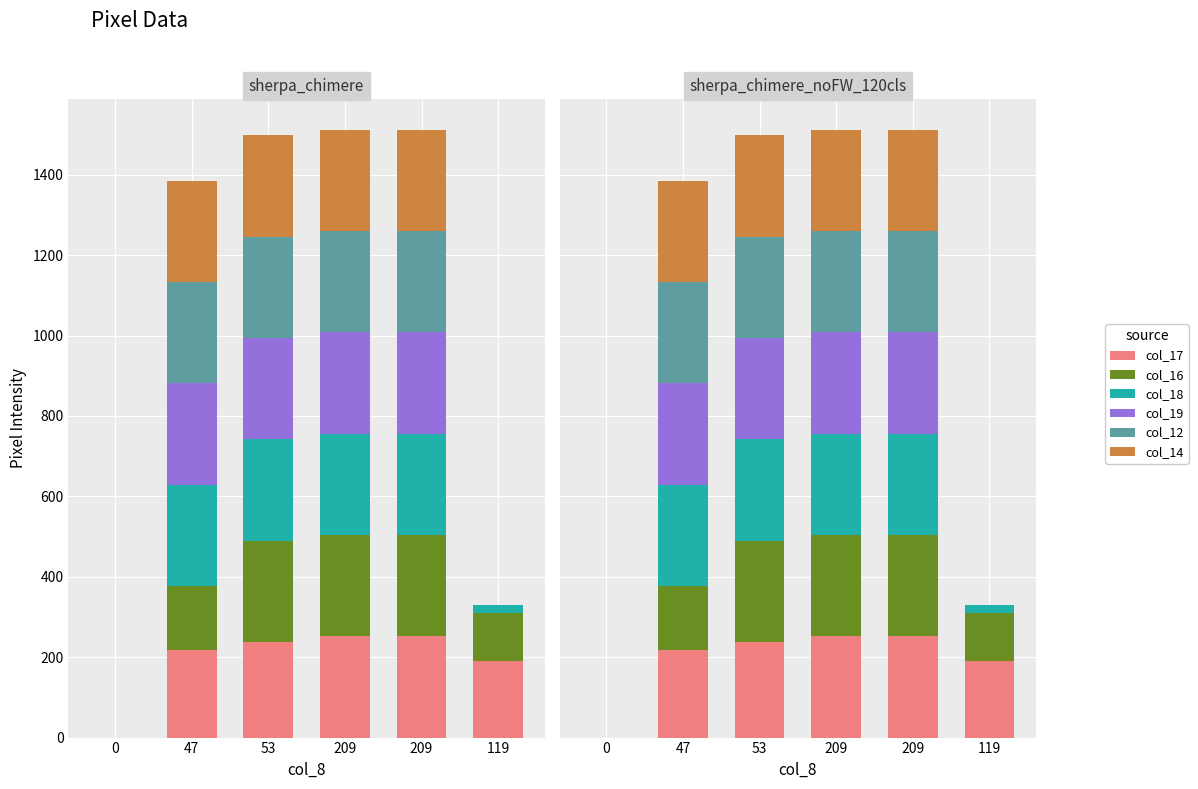

True or false: col_14 has a value of -152 at 119.

False